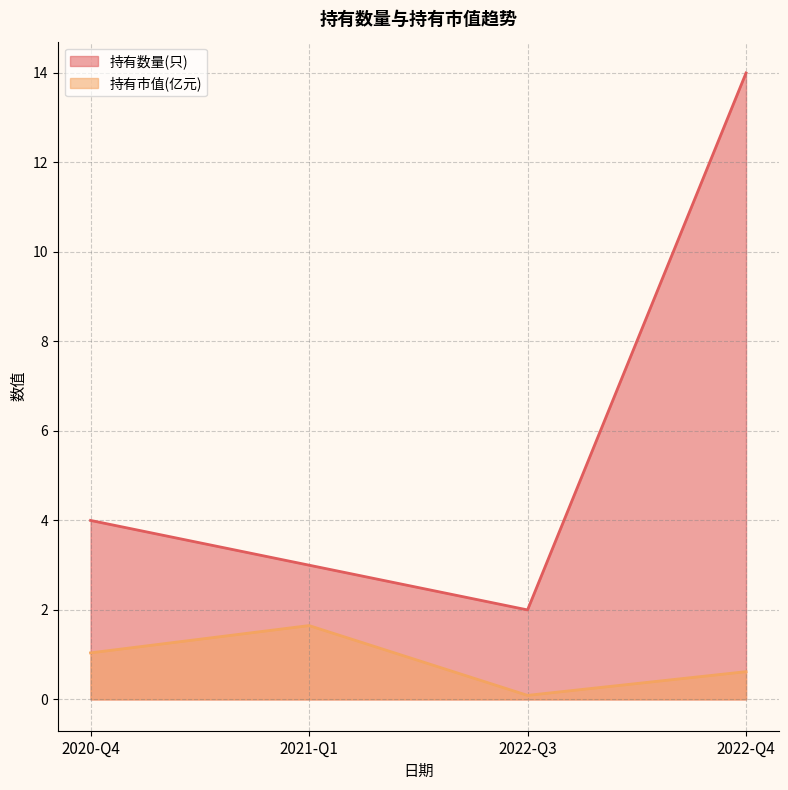

Is the value of 持有市值(亿元) at 2020-Q4 greater than the value of 持有数量(只) at 2021-Q1?

No